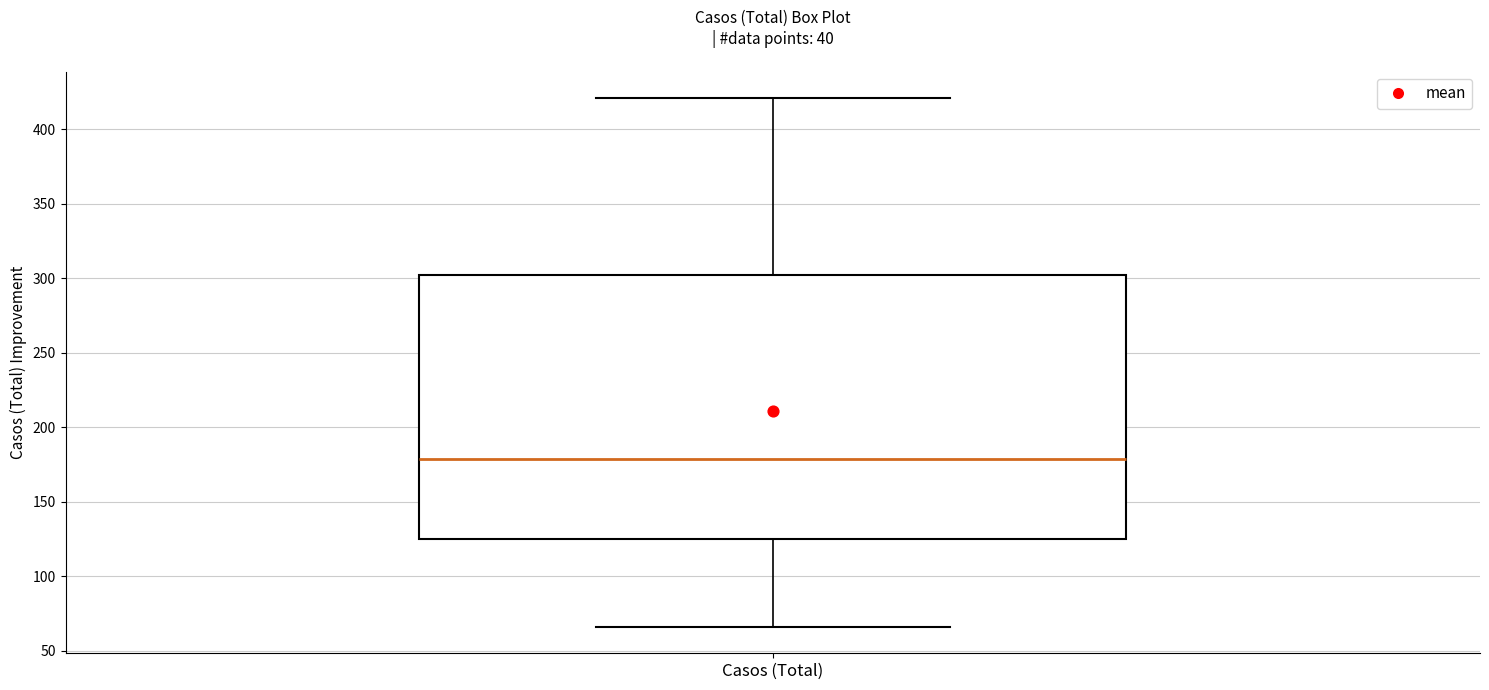

Where does the upper whisker of the box for Casos (Total) end on the y-axis? The values are not printed on the chart, so give them approximately, as read against the axis.

420